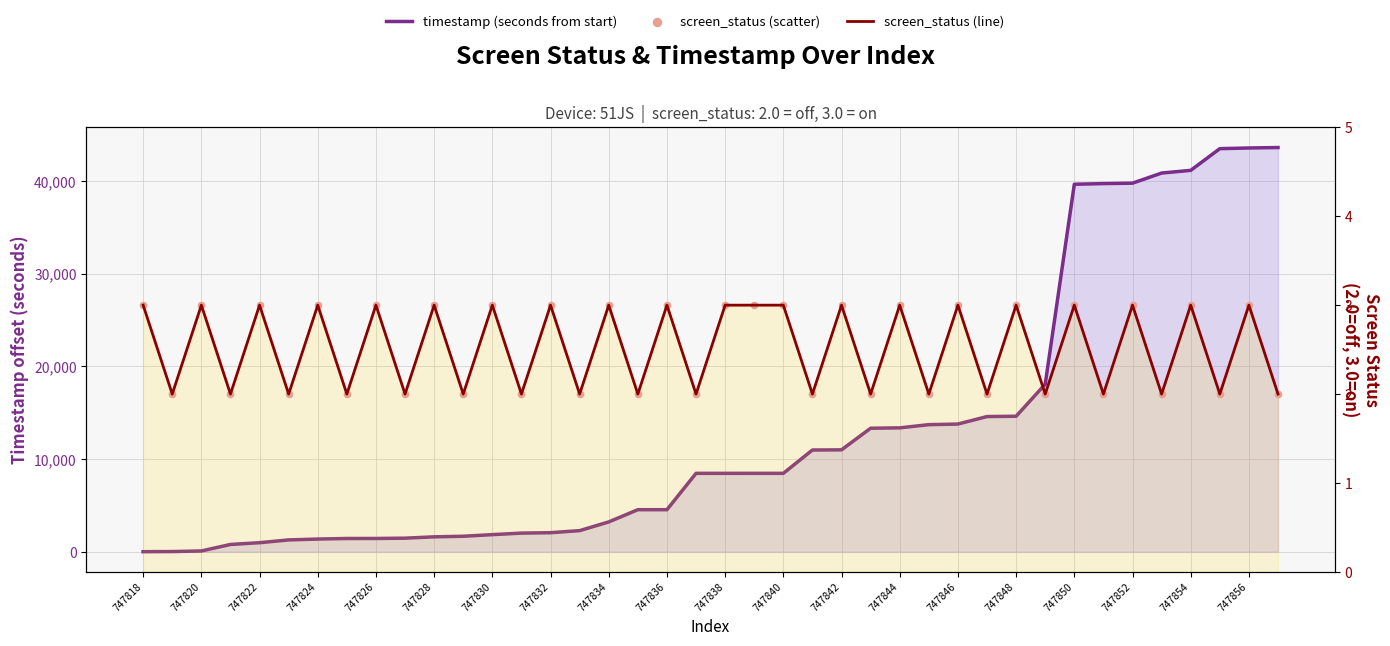

Which series reaches the maximum Y coordinate?

timestamp (seconds from start)